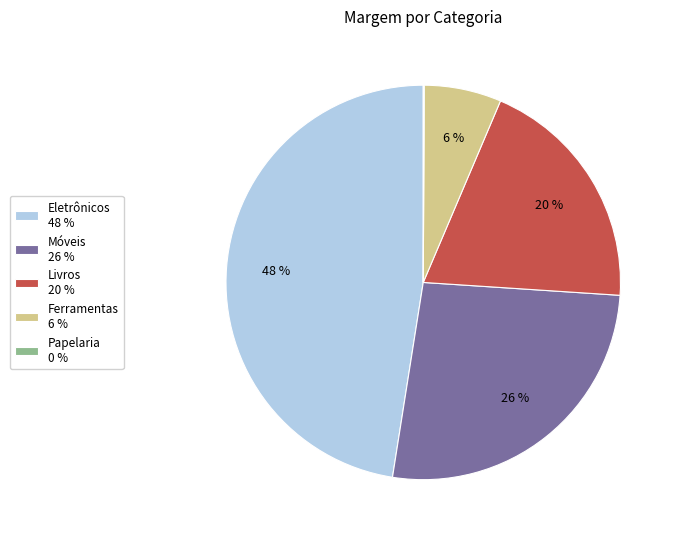

Is the sum of Móveis 26 % and Ferramentas 6 % greater than half?

No